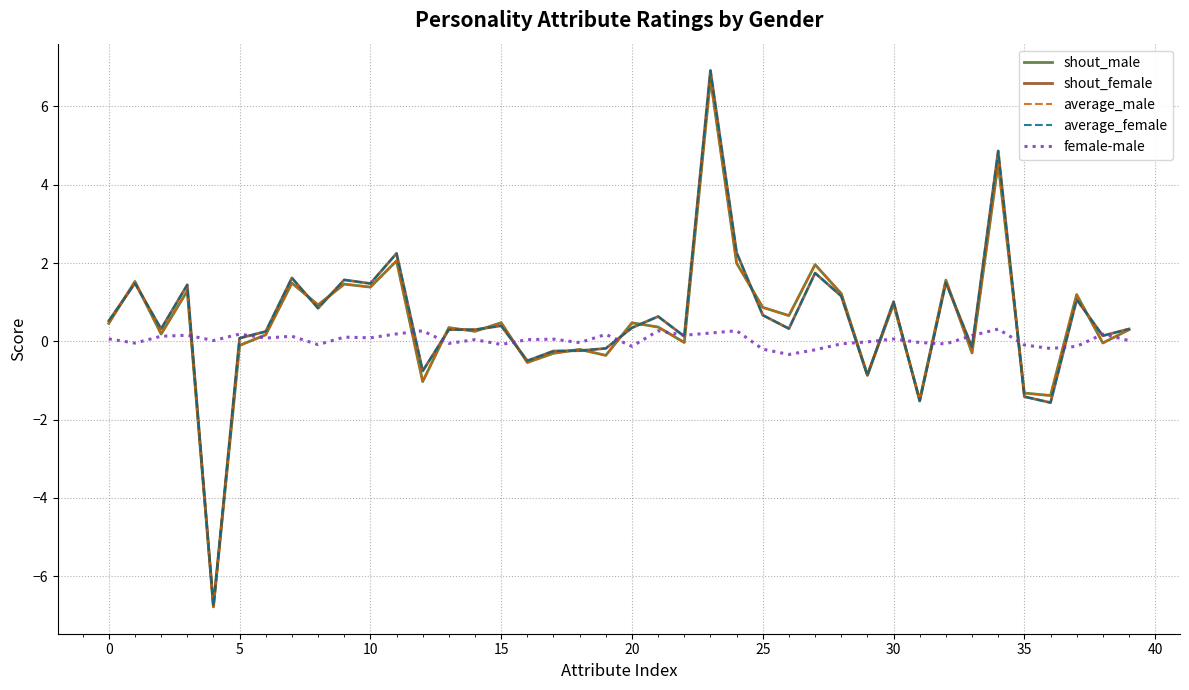

What is the maximum value shown in the chart?

6.9